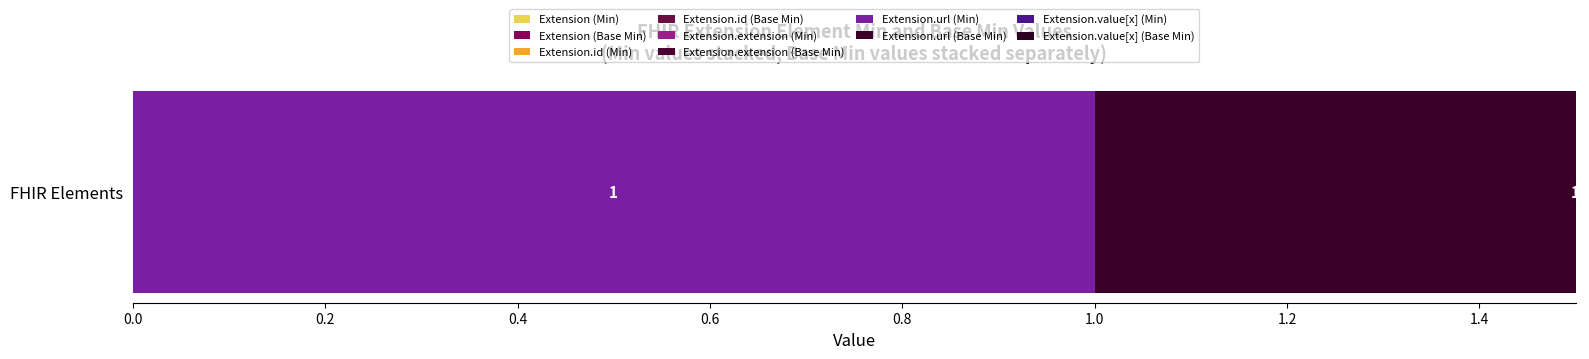

Reading left to right, list all the values displayed in this chart.

Min: 0	0	0	1	0
Base Min: 0	0	0	1	0